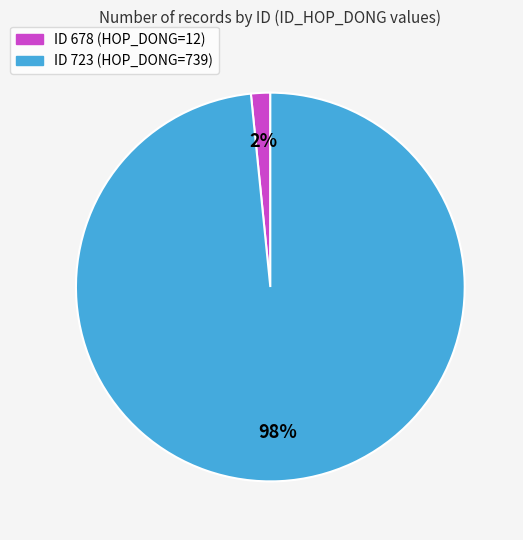

To the nearest percent, what is the average slice percentage?

50%